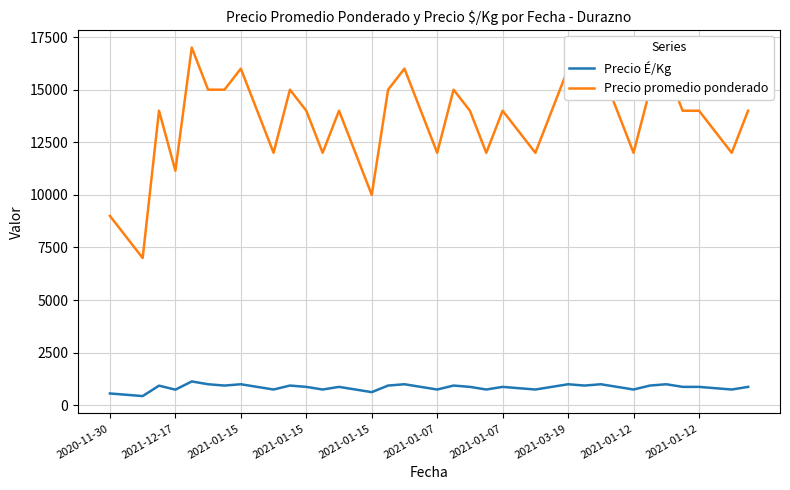

What is the maximum value shown in the chart?

17000